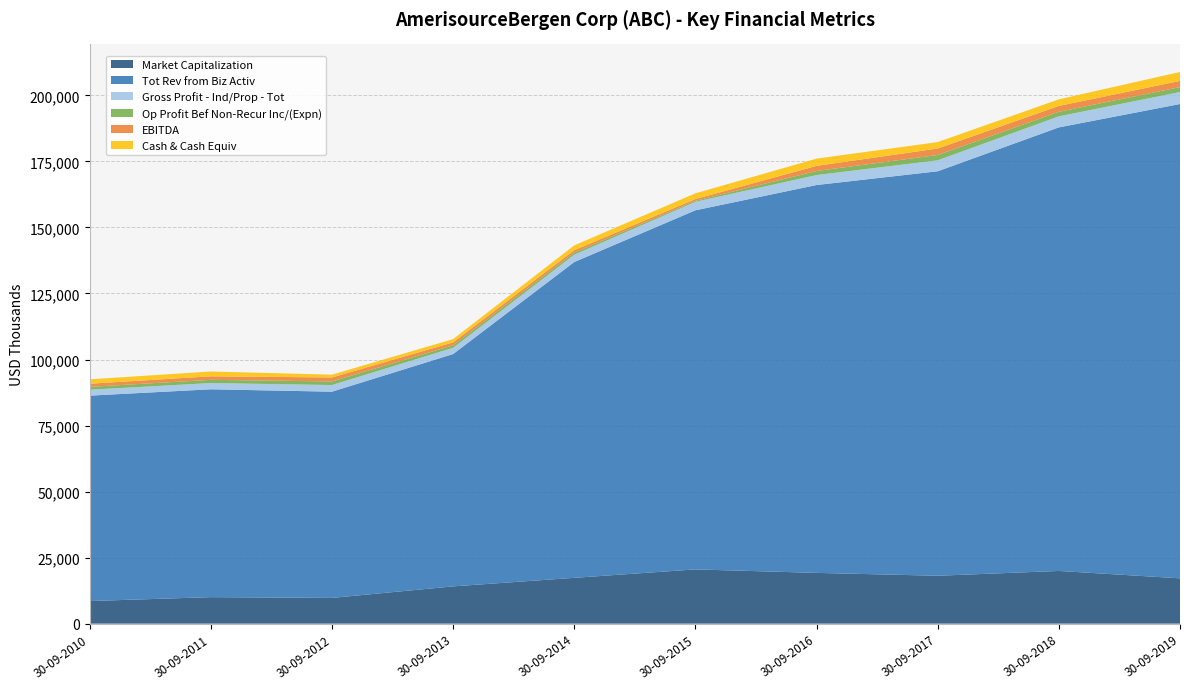

Reading left to right, extract all data points from this chart.

Market Capitalization: 8549.1	10035.2	9740.9	14108.2	17344.7	20537.0	19216.9	18131.5	19952.4	17151.4
Tot Rev from Biz Activ: 77776.5	78695.7	78080.8	87959.2	119569.1	135961.8	146849.7	153143.8	167939.6	179589.1
Gross Profit - Ind/Prop - Tot: 2241.5	2359.7	2515.1	2368.5	2769.3	3215.2	3774.1	4147.0	4183.1	4530.0
Op Profit Bef Non-Recur Inc/(Expn): 1090.7	1221.7	1362.6	944.8	765.9	394.6	1542.5	2018.3	1722.8	1866.5
EBITDA: 1180.2	1328.7	1503.1	1115.6	962.5	650.6	1934.7	2450.6	2222.5	2355.1
Cash & Cash Equiv: 1658.2	1826.0	1066.6	1231.0	1808.5	2167.4	2741.8	2435.1	2492.5	3374.2